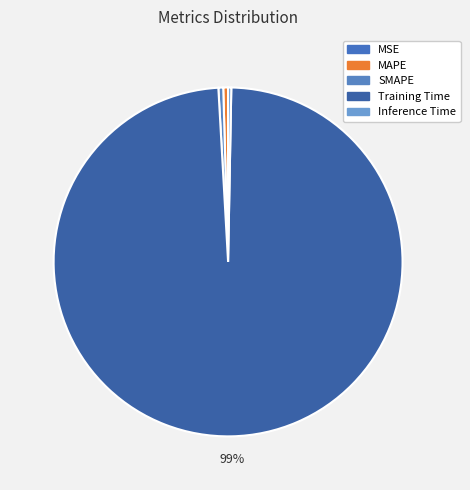

To the nearest percent, what is the average slice percentage?

20%